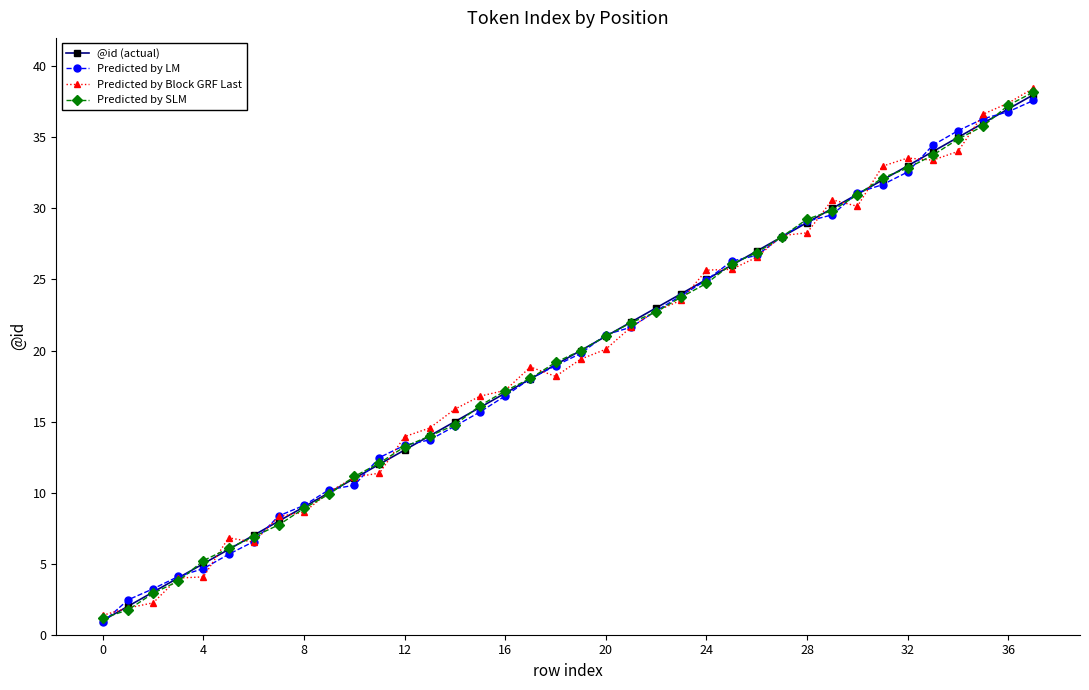

True or false: @id (actual) has more than 0 interior local peaks.

False